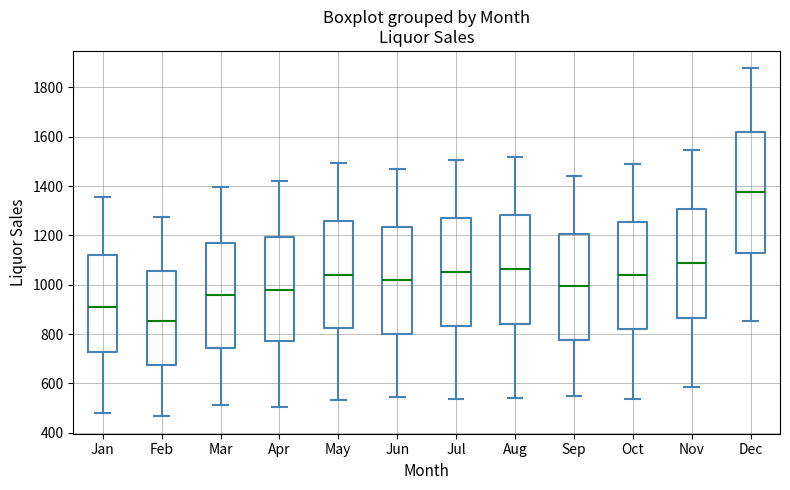

Reading left to right, transcribe this box plot: for each box, give where its median line is, the range the box spans, and where its two whiskers end, as read against the y-axis. The values are not printed on the chart, so give them approximately, as read against the axis.

Jan: median 920, box 720 to 1120, whiskers 480 to 1360
Feb: median 860, box 680 to 1060, whiskers 460 to 1280
Mar: median 960, box 740 to 1180, whiskers 520 to 1400
Apr: median 980, box 780 to 1200, whiskers 500 to 1420
May: median 1040, box 820 to 1260, whiskers 540 to 1500
Jun: median 1020, box 800 to 1240, whiskers 540 to 1460
Jul: median 1060, box 840 to 1280, whiskers 540 to 1500
Aug: median 1060, box 840 to 1280, whiskers 540 to 1520
Sep: median 1000, box 780 to 1200, whiskers 560 to 1440
Oct: median 1040, box 820 to 1260, whiskers 540 to 1500
Nov: median 1080, box 860 to 1300, whiskers 580 to 1540
Dec: median 1380, box 1120 to 1620, whiskers 860 to 1880